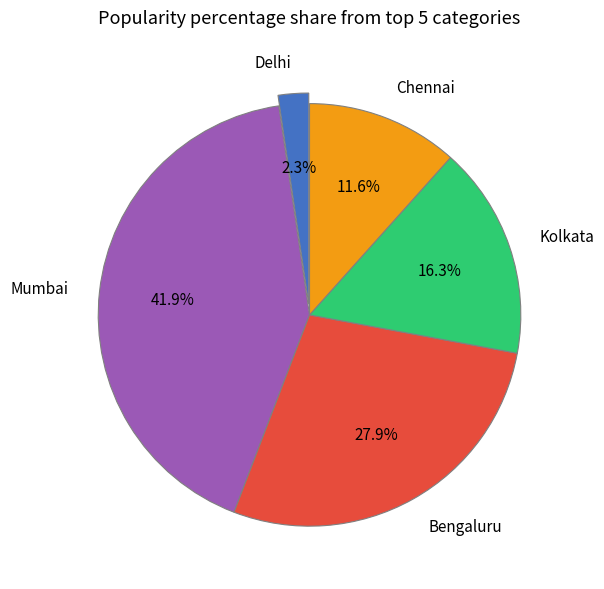

Between Delhi and Bengaluru, which is larger?

Bengaluru